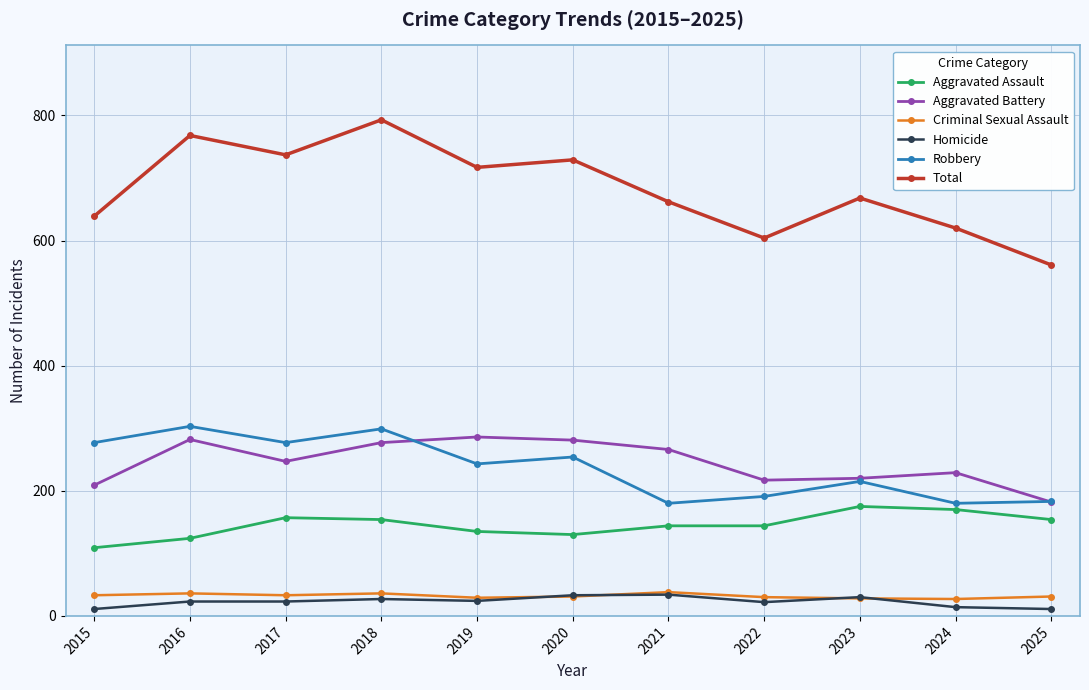

What is the value of the Robbery point at the 1st from the left?

277